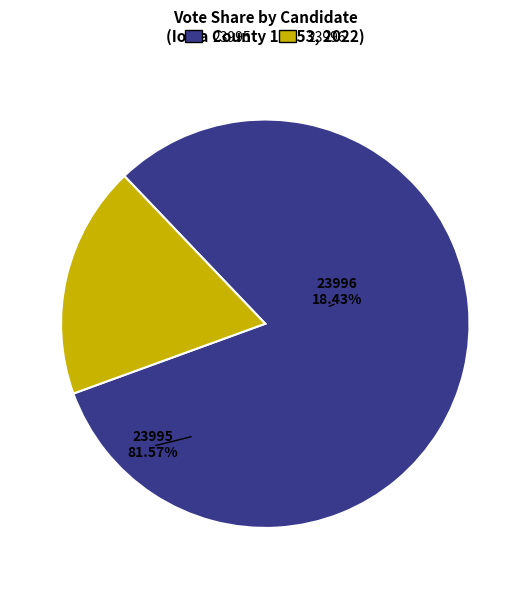

How much of the chart is everything except 23996?

81.6%